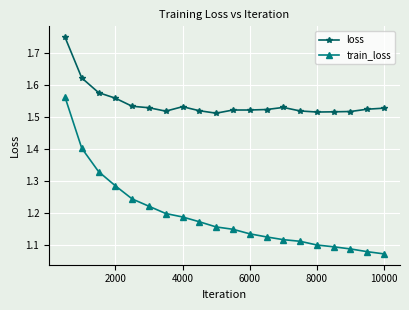

True or false: train_loss and loss intersect in this chart.

False